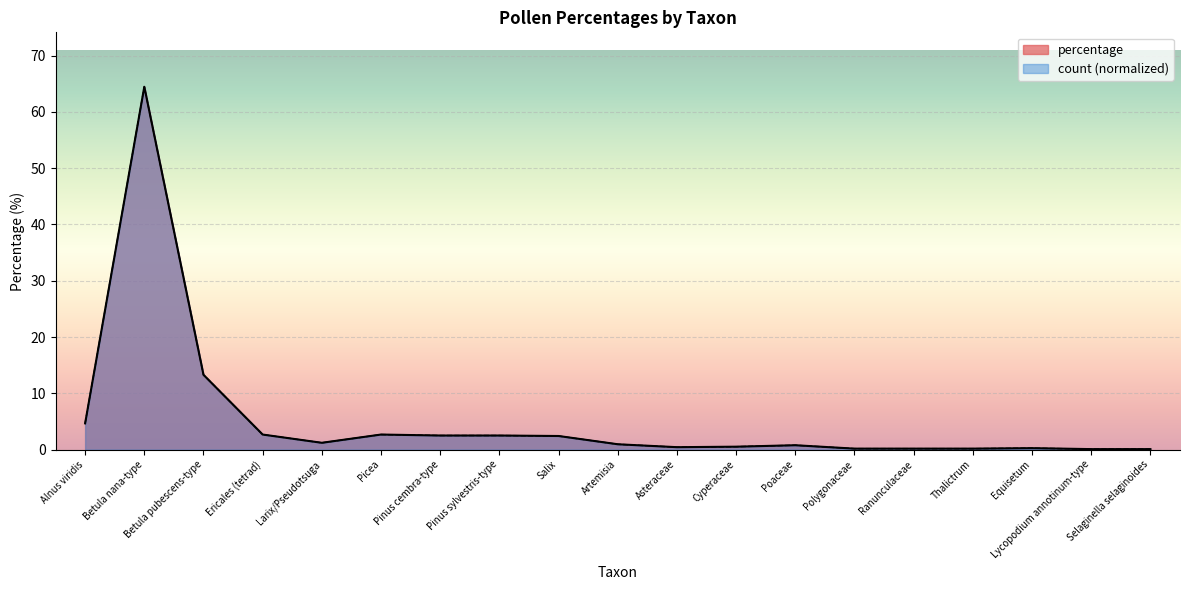

At how many categories does at least one series exceed 5?

2